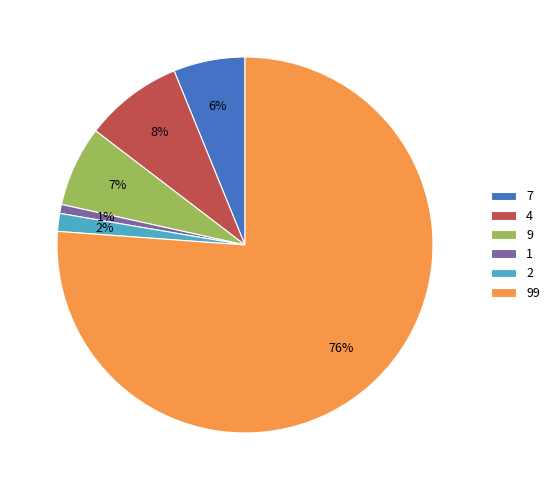

Combined, do 99 and 4 account for over 50%?

Yes